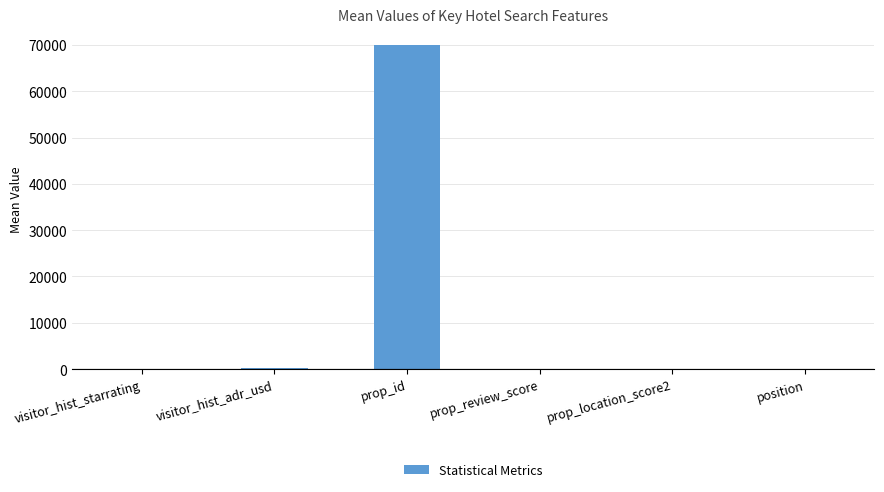

What is the approximate value at prop_id?

70079.2